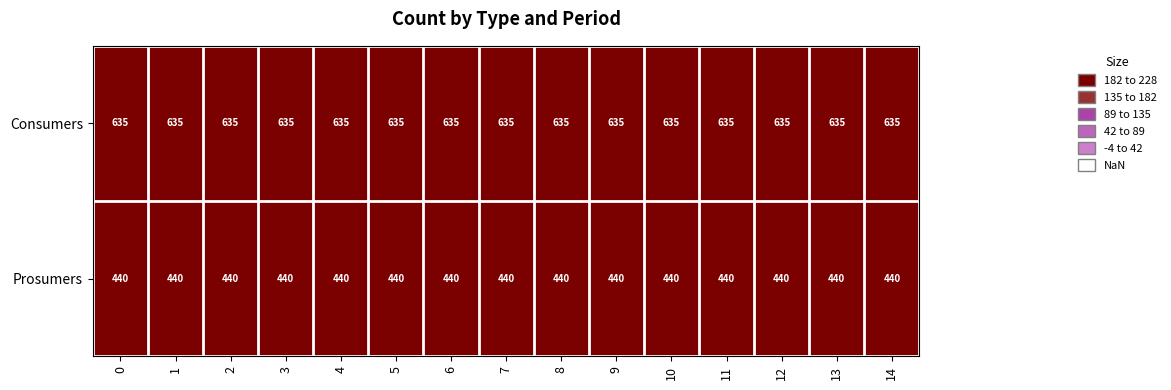

Rank the series at 14 from lowest to highest value.

Prosumers, Consumers